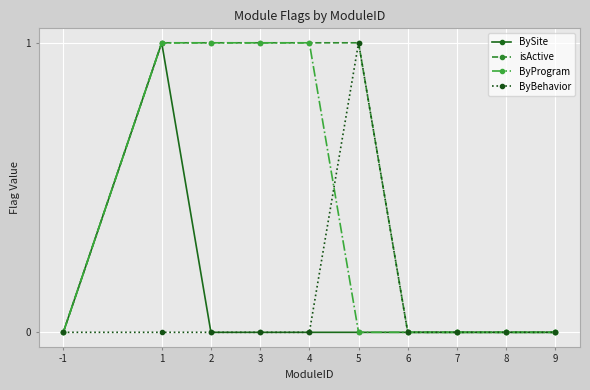

Which series has the largest total across all categories?

isActive